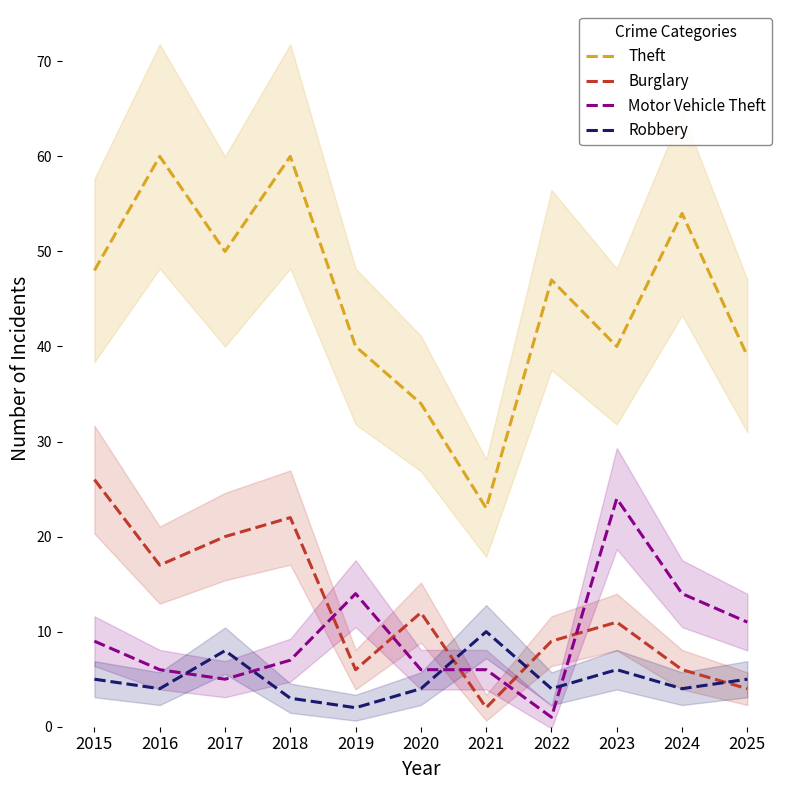

Where is the first local minimum for Theft?

2017